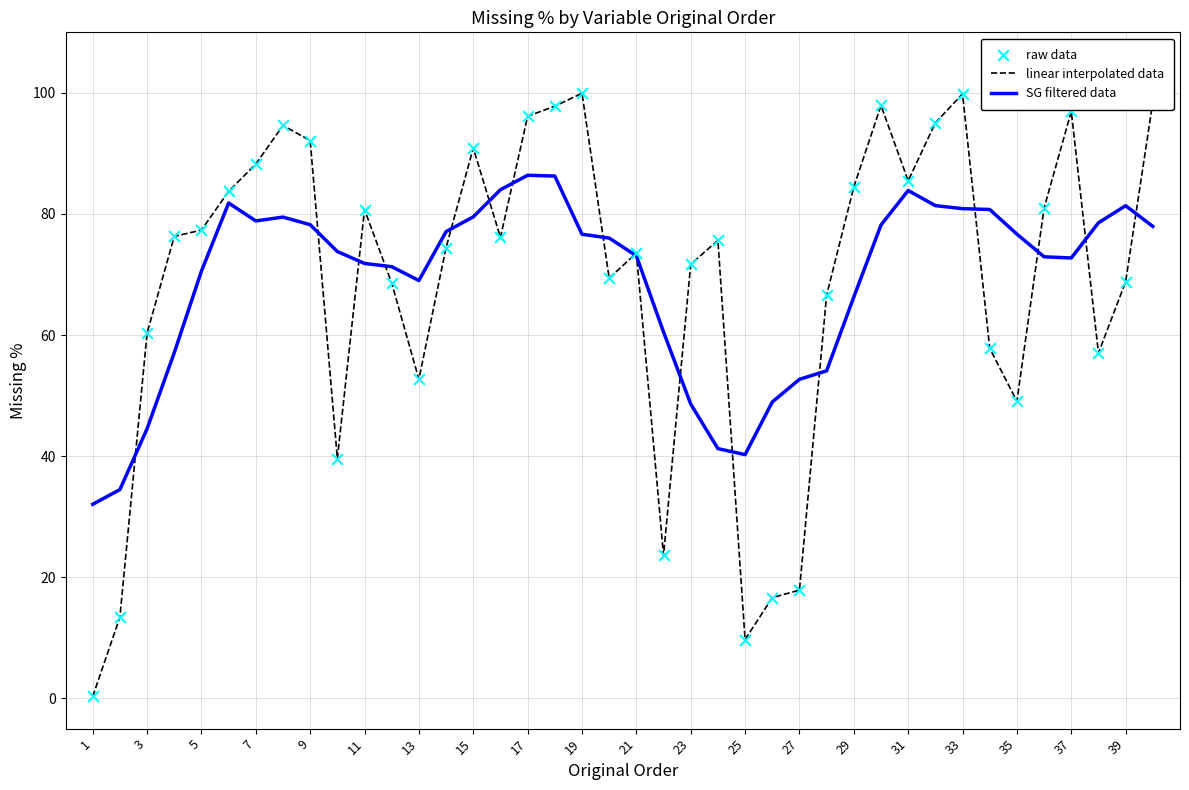

Which series has the widest spread of values?

linear interpolated data